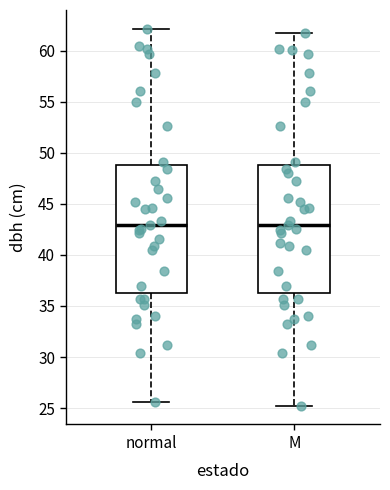

Reading left to right, read every box against the y-axis: the position of its median line, the range the box covers, and the ends of its whiskers. The values are not printed on the chart, so give them approximately, as read against the axis.

normal: median 43.0, box 36.5 to 49.0, whiskers 25.5 to 62.0
M: median 43.0, box 36.5 to 49.0, whiskers 25.0 to 62.0